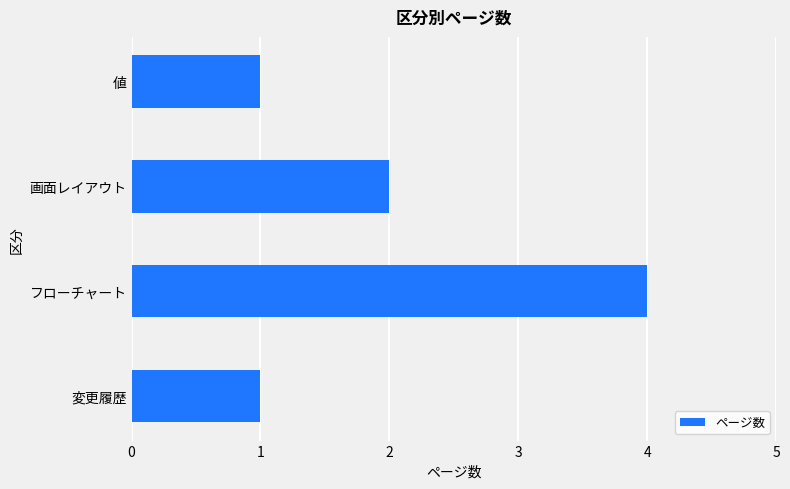

True or false: the data shows 1 at 変更履歴.

True